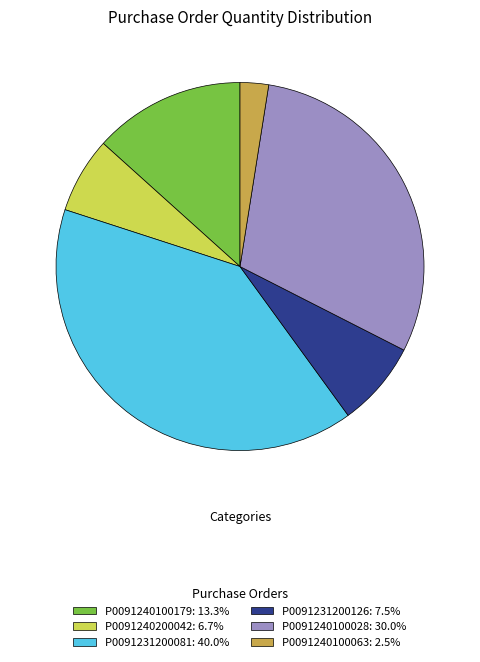

Is P0091231200081: 40.0% the majority of the pie?

No